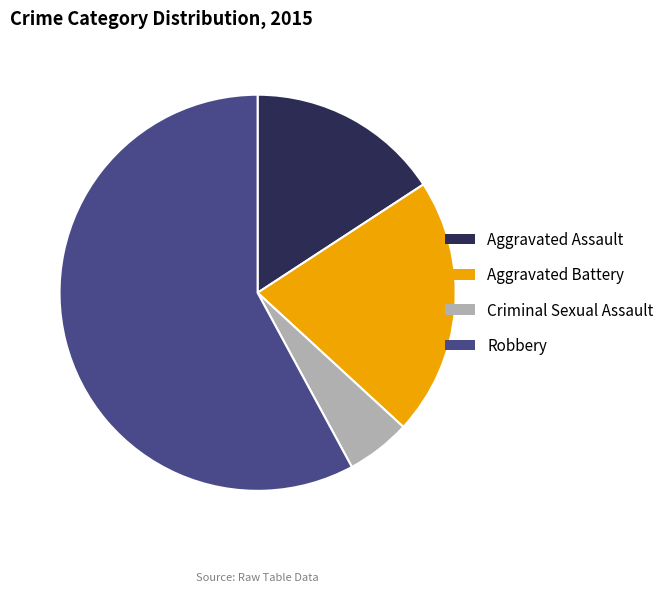

Between Robbery and Criminal Sexual Assault, which is larger?

Robbery